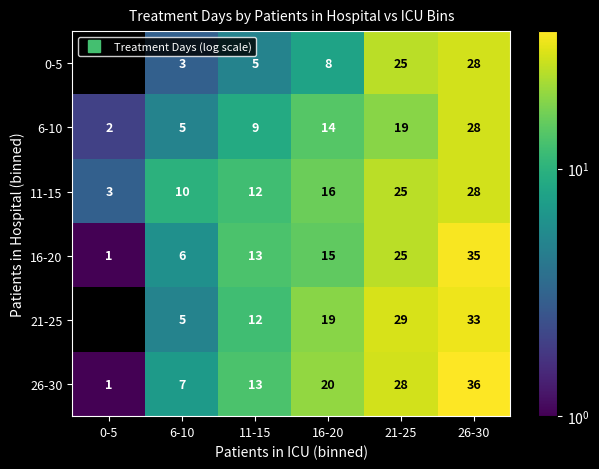

What value does the 6-10 series have at 21-25?

19.0